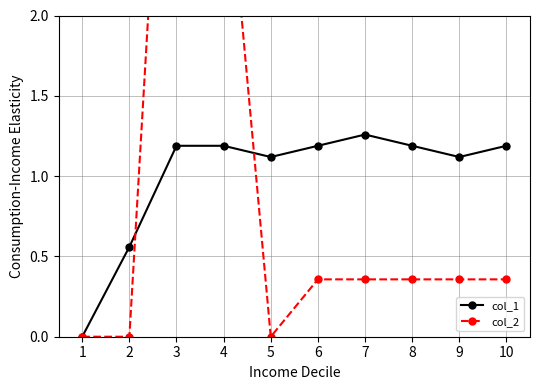

How many lines are shown in the chart?

2